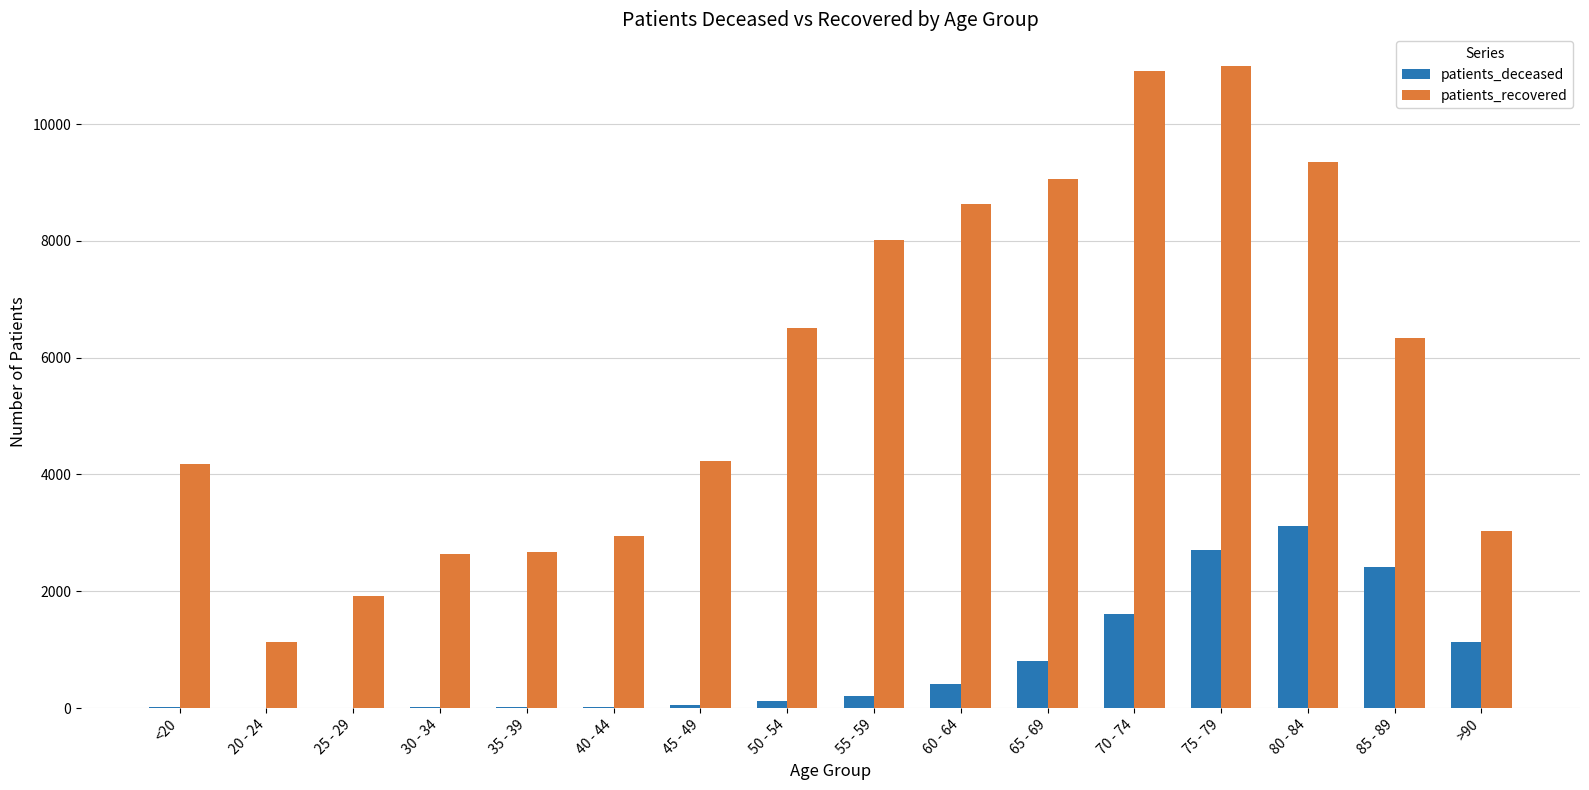

Count the number of categories in the chart.

16